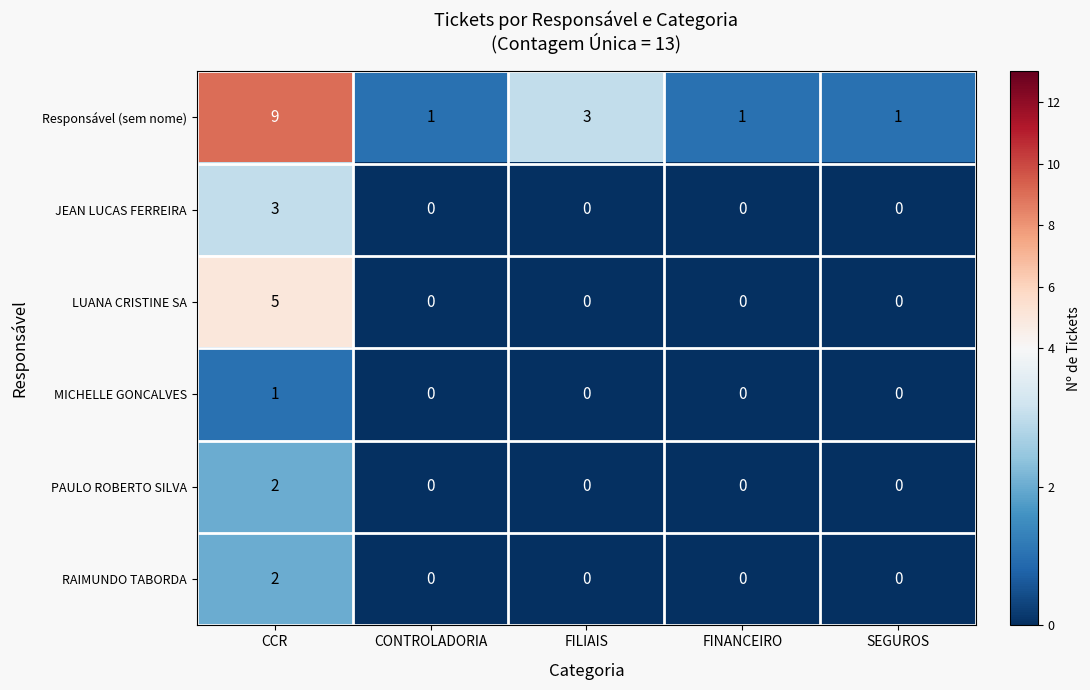

Which series has the largest total across all categories?

Responsável (sem nome)